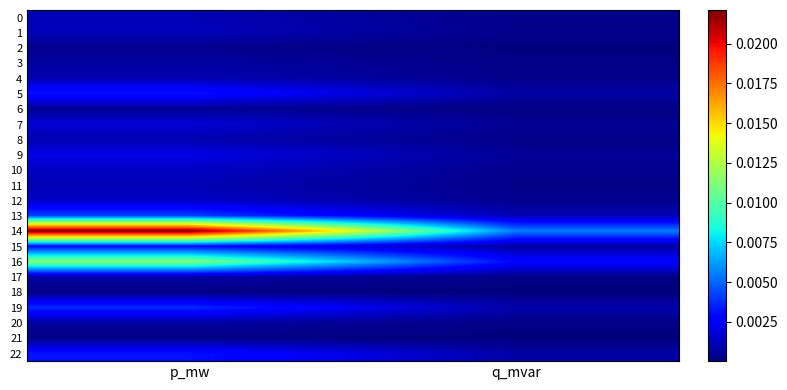

Which series has the largest range (max minus min)?

14